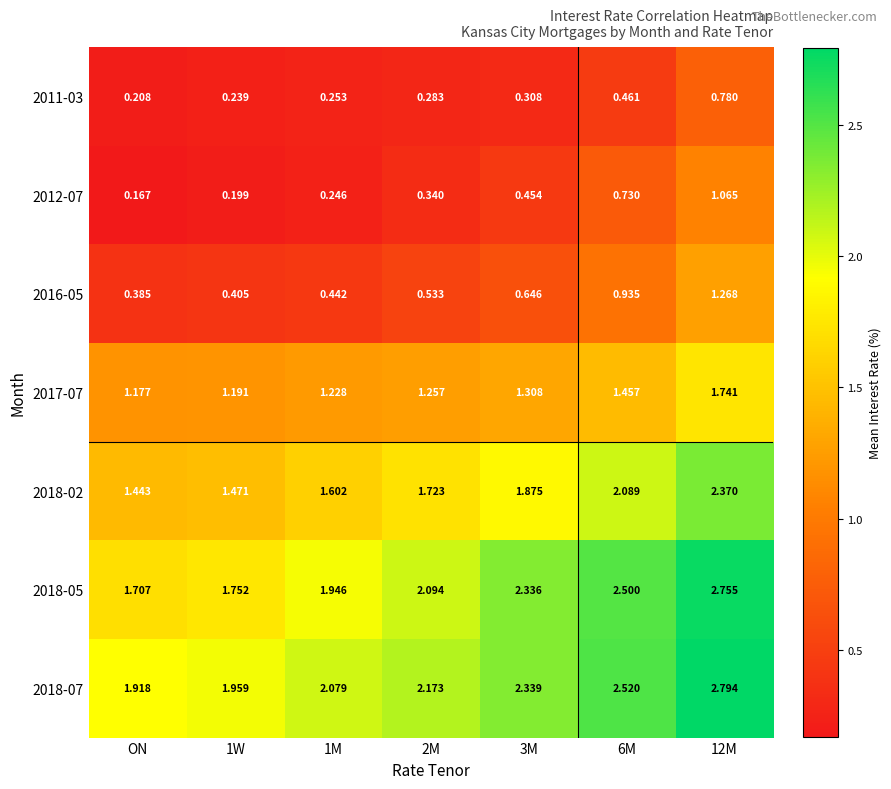

Is the value of 2018-07 at 1M greater than the value of 2018-02 at ON?

Yes